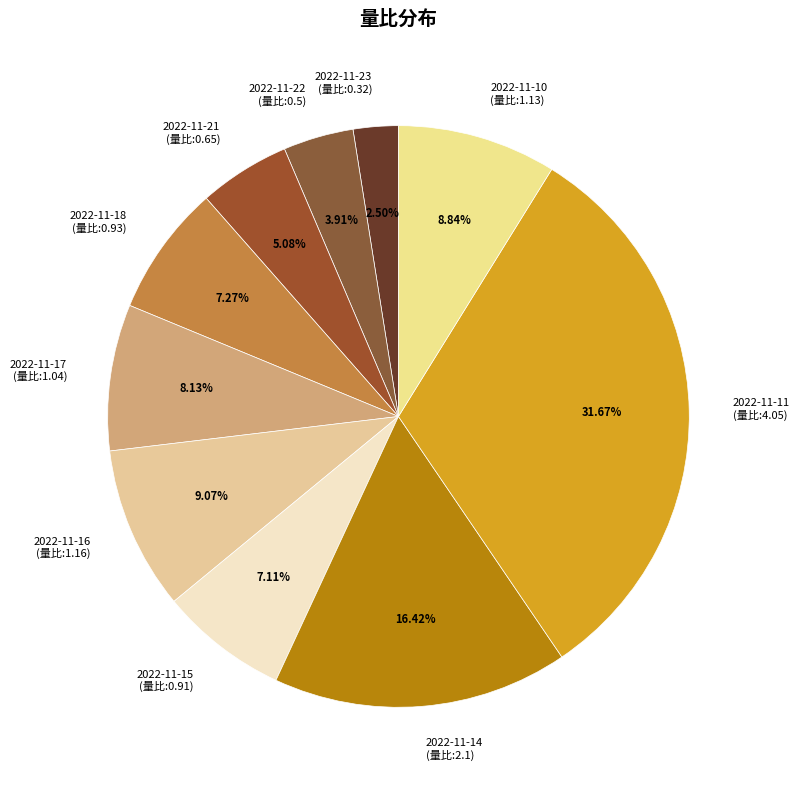

To the nearest percent, what percentage of the pie is 2022-11-17?

8%